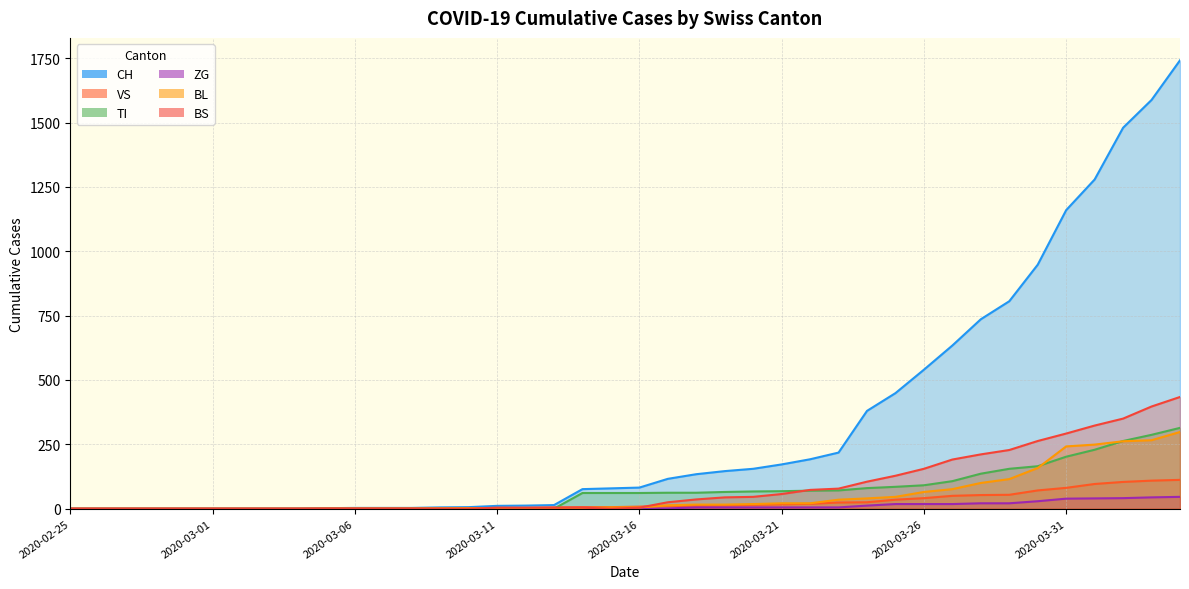

True or false: BS has more than 0 interior local peaks.

False